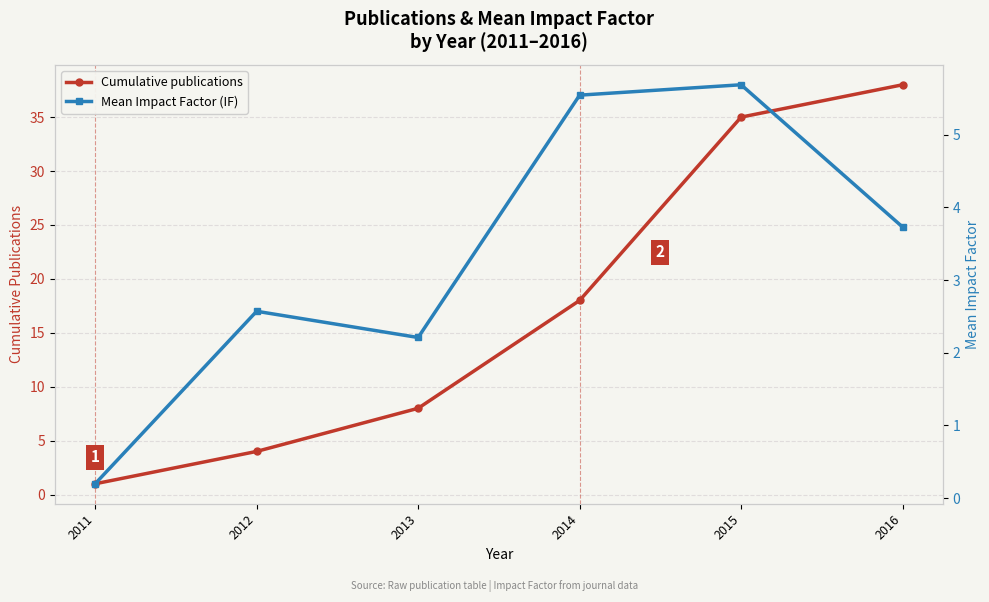

What are all the series names shown in the legend?

Cumulative publications, Mean Impact Factor (IF)